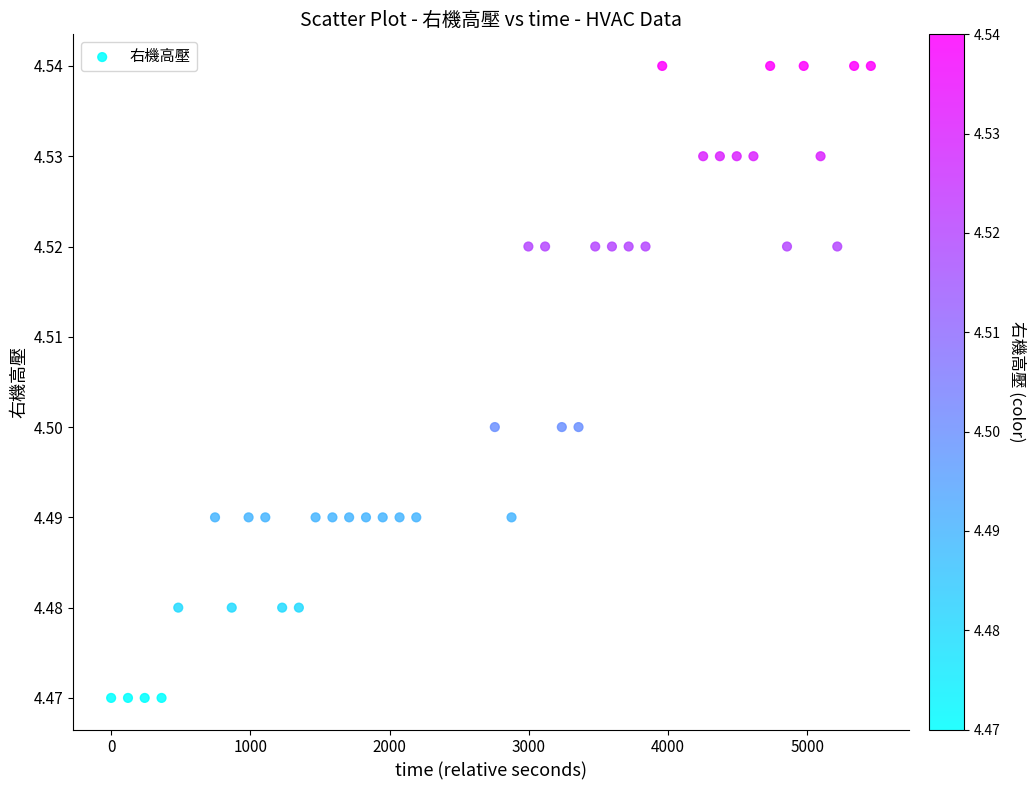

What is the range of X values (max minus min)?

5455.0